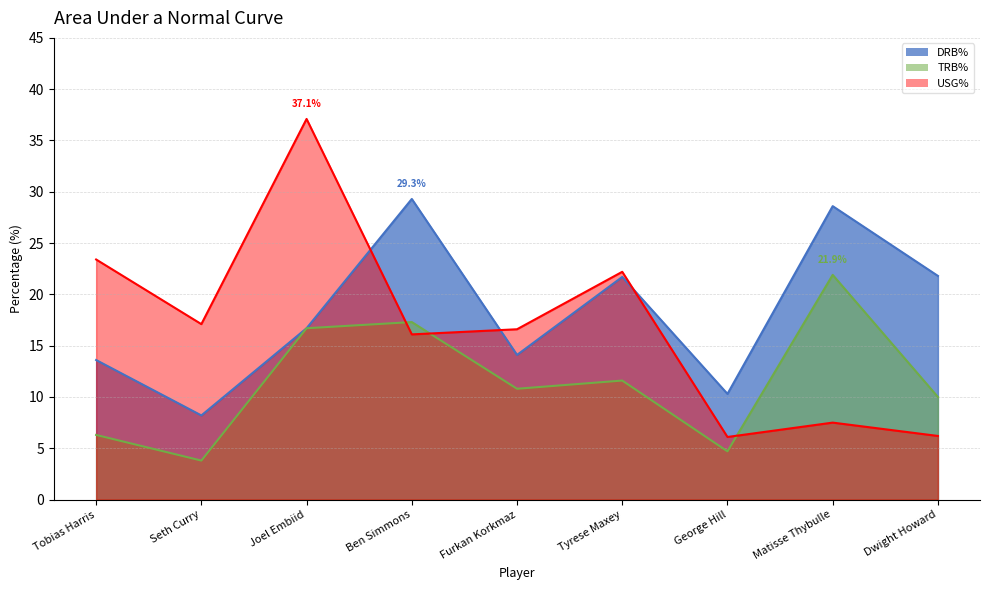

Rank the series by their maximum value, from lowest to highest.

TRB%, DRB%, USG%